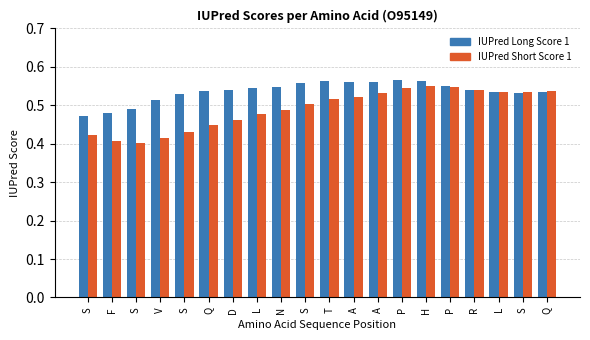

Are the bars grouped side by side (vs. stacked)?

Yes